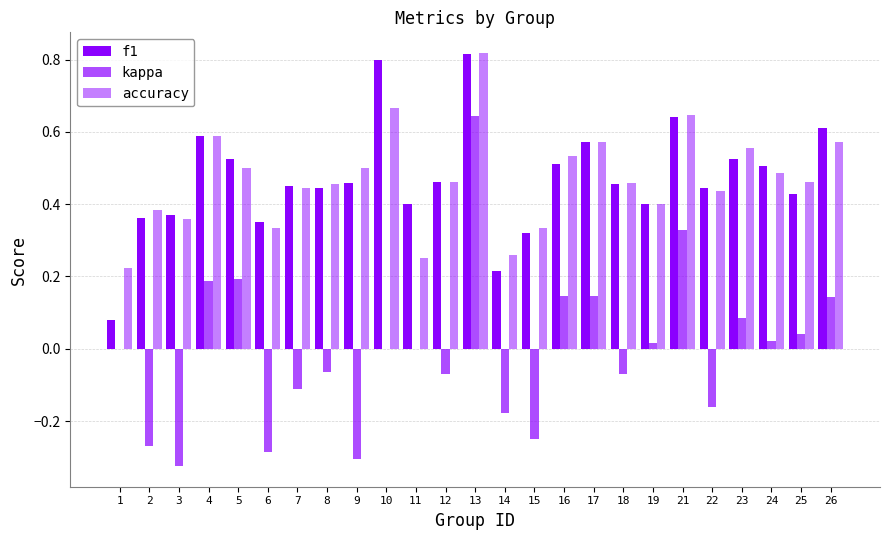

What is the sum of all kappa values?

-0.1